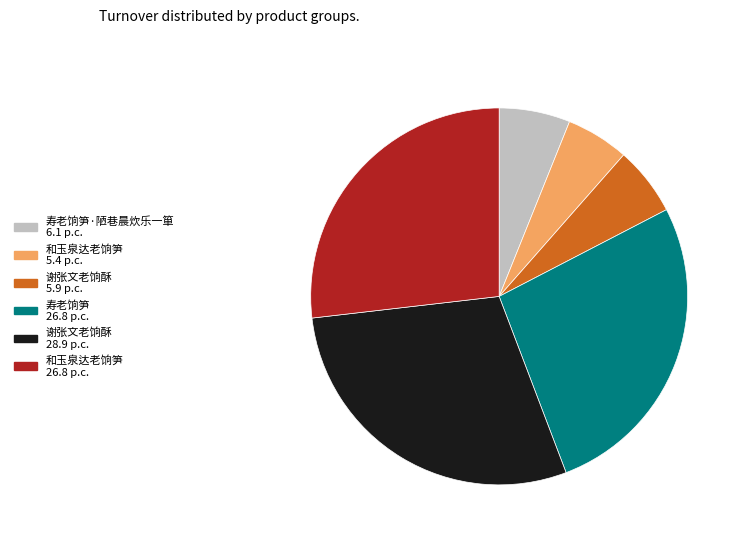

Is it true that 寿老饷笋 26.8 p.c. is 27% of the pie?

True